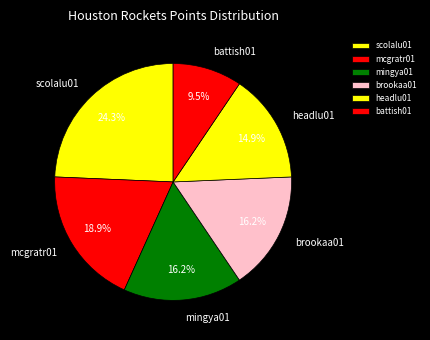

Is there a majority slice in this chart?

No